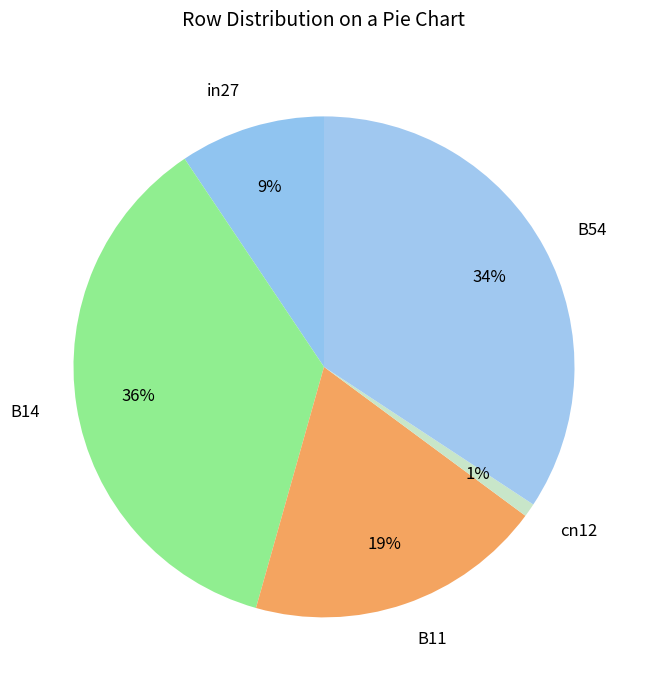

Rank the categories by value from highest to lowest.

B14, B54, B11, in27, cn12